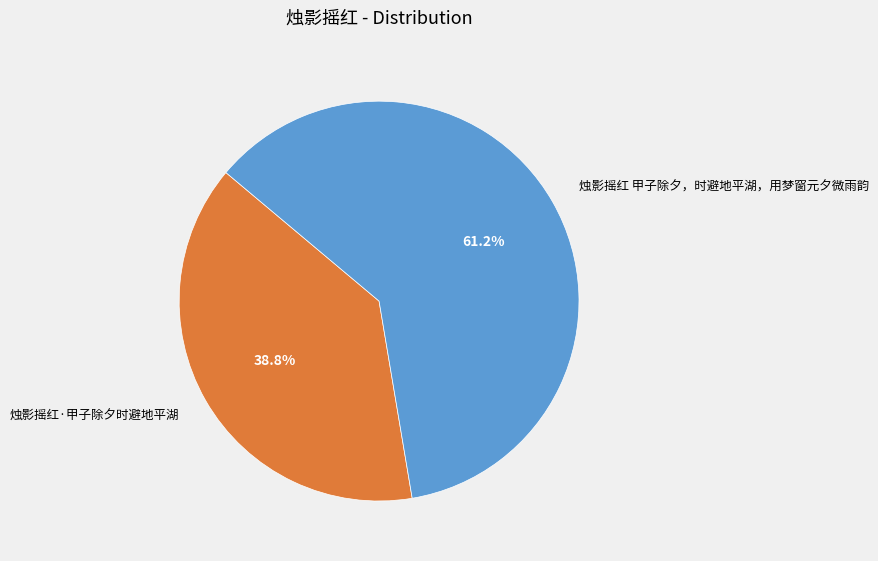

How many segments does this pie chart have?

2